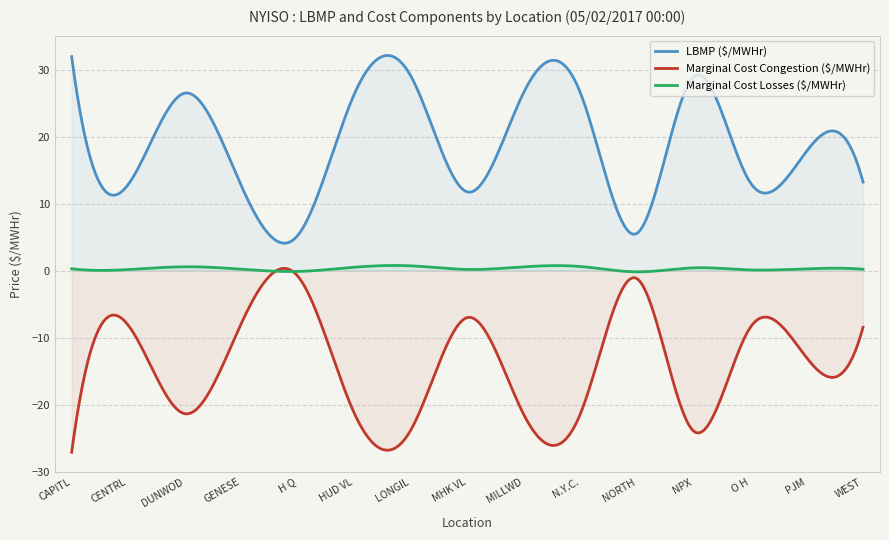

Which series has the largest total across all categories?

LBMP ($/MWHr)